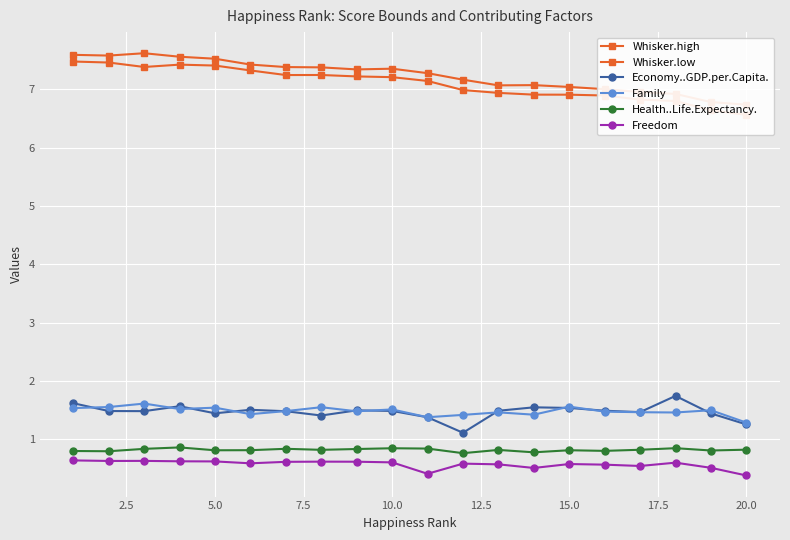

True or false: Family has a value of 2.6 at 5.0.

False